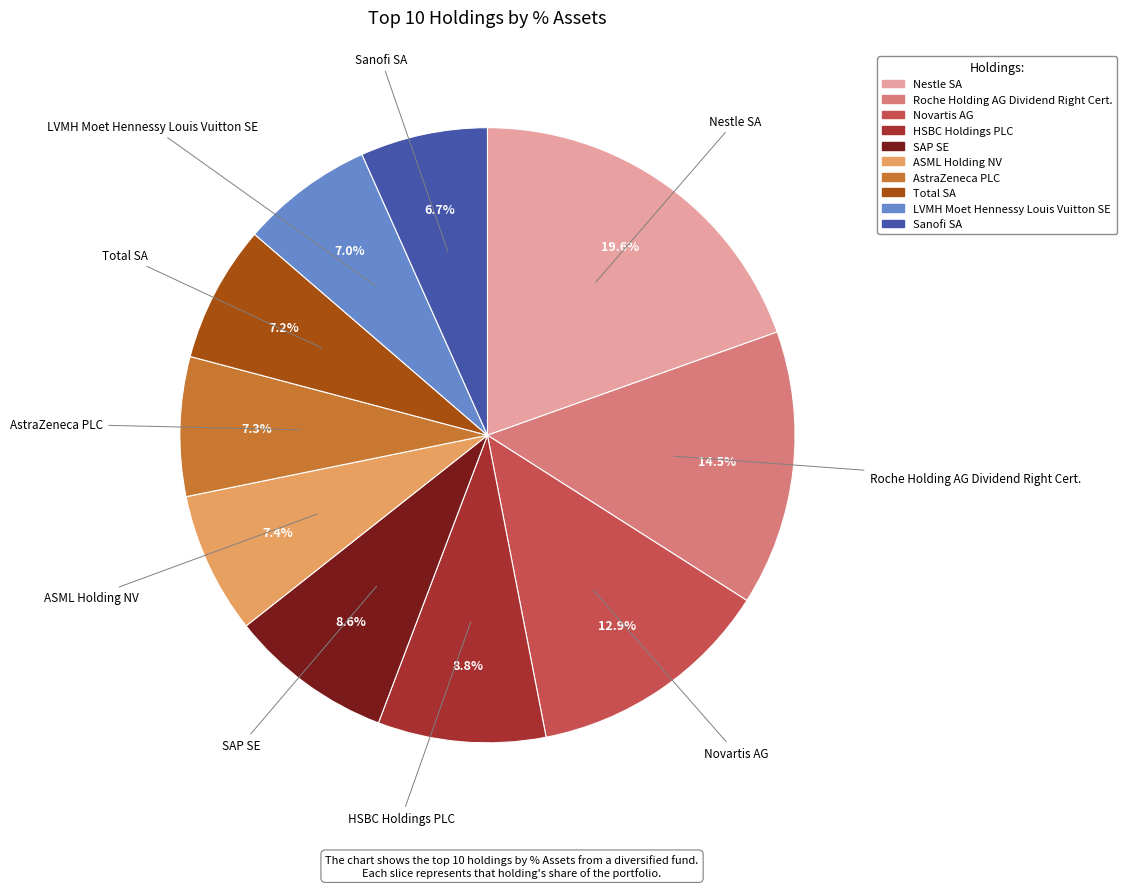

To the nearest percent, what is the difference between the largest and smallest slice percentages?

13%